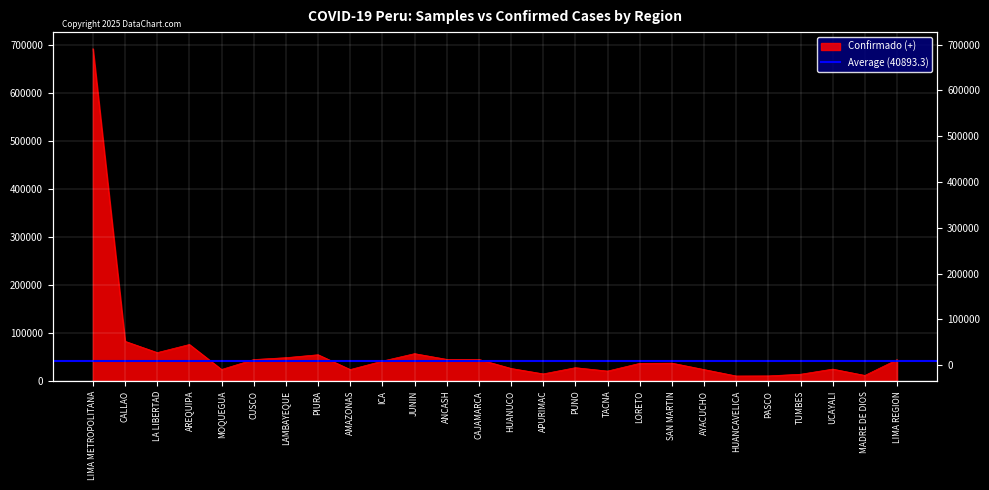

Read the value at ANCASH.

44946